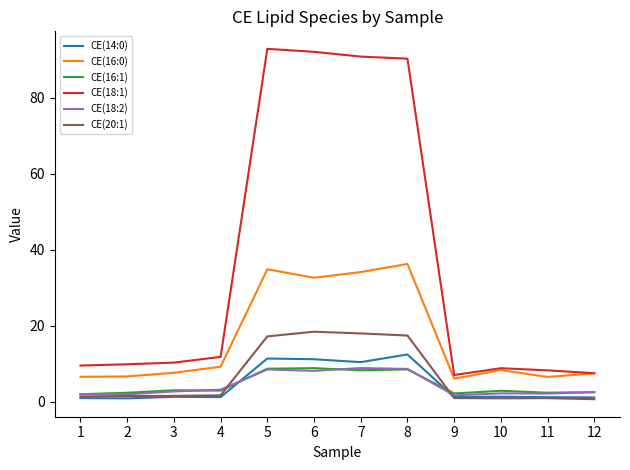

Which series has the largest range (max minus min)?

CE(18:1)